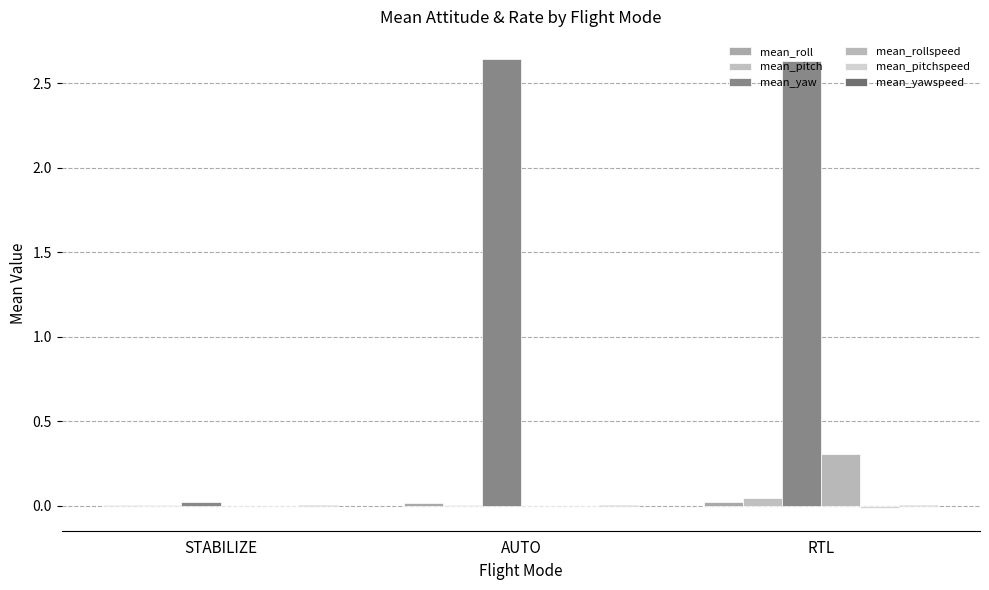

At how many categories does at least one series exceed 2?

2